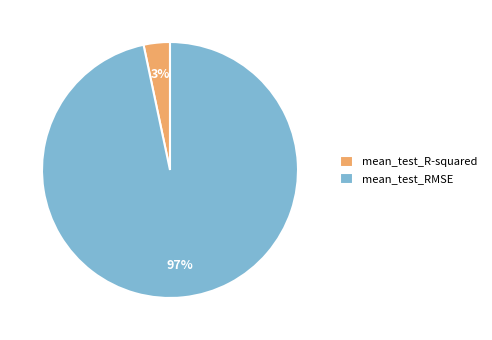

True or false: mean_test_R-squared accounts for 3% of the total.

True